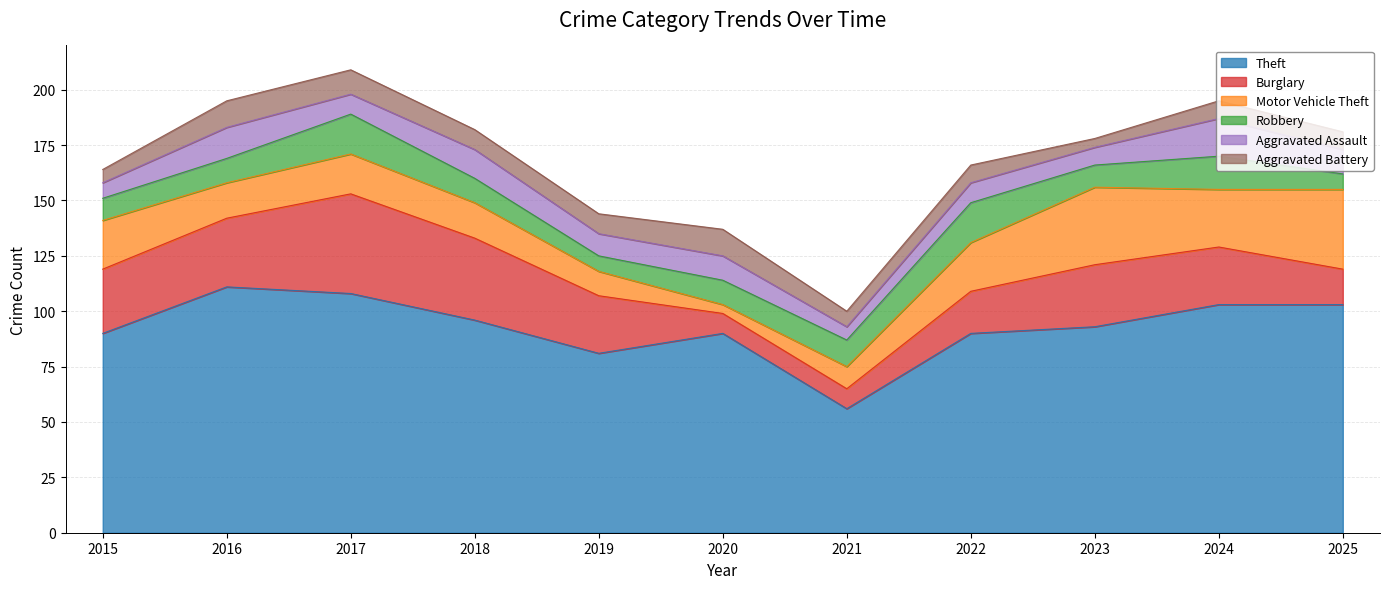

Reading left to right, extract all data points from this chart.

Theft: 90	111	108	96	81	90	56	90	93	103	103
Burglary: 29	31	45	37	26	9	9	19	28	26	16
Motor Vehicle Theft: 22	16	18	16	11	4	10	22	35	26	36
Robbery: 10	11	18	11	7	11	12	18	10	15	7
Aggravated Assault: 7	14	9	13	10	11	6	9	8	17	11
Aggravated Battery: 6	12	11	9	9	12	7	8	4	8	8